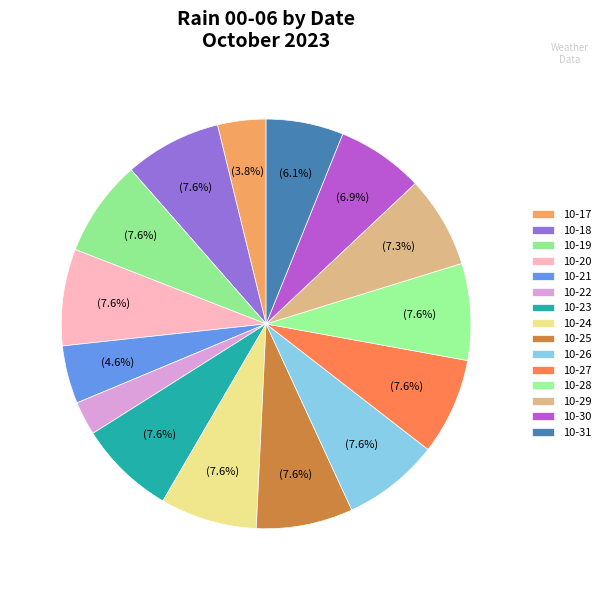

Count the number of slices in the pie.

15